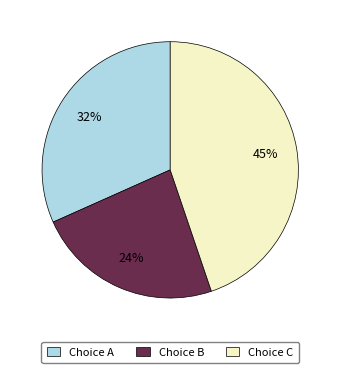

Is there a majority slice in this chart?

No